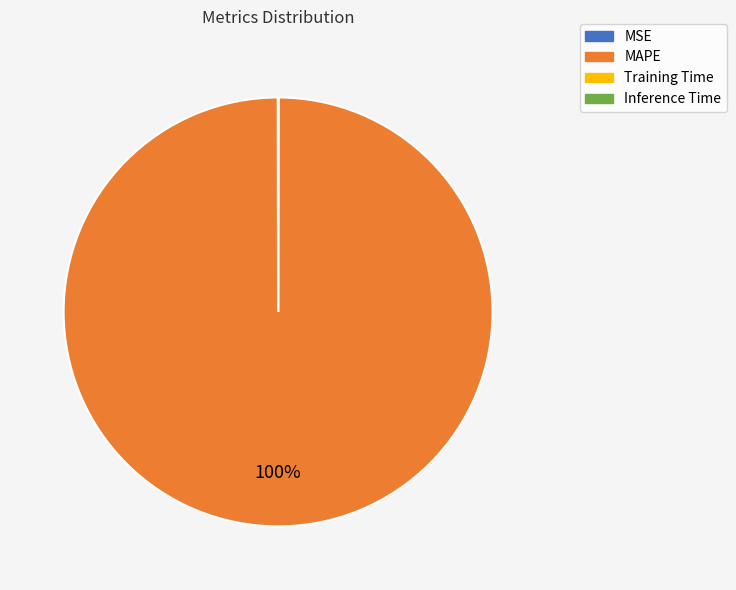

Is there a majority slice in this chart?

Yes